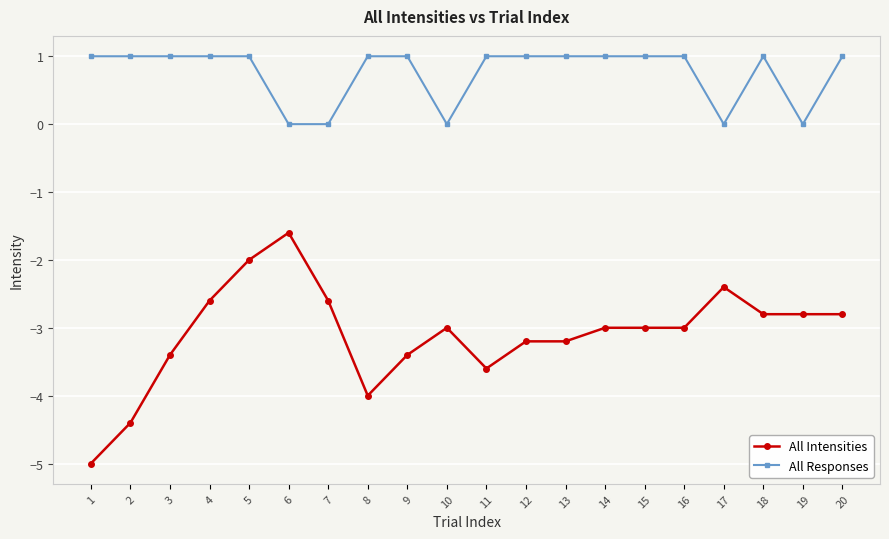

At 4, list the series in order from smallest to largest.

All Intensities, All Responses